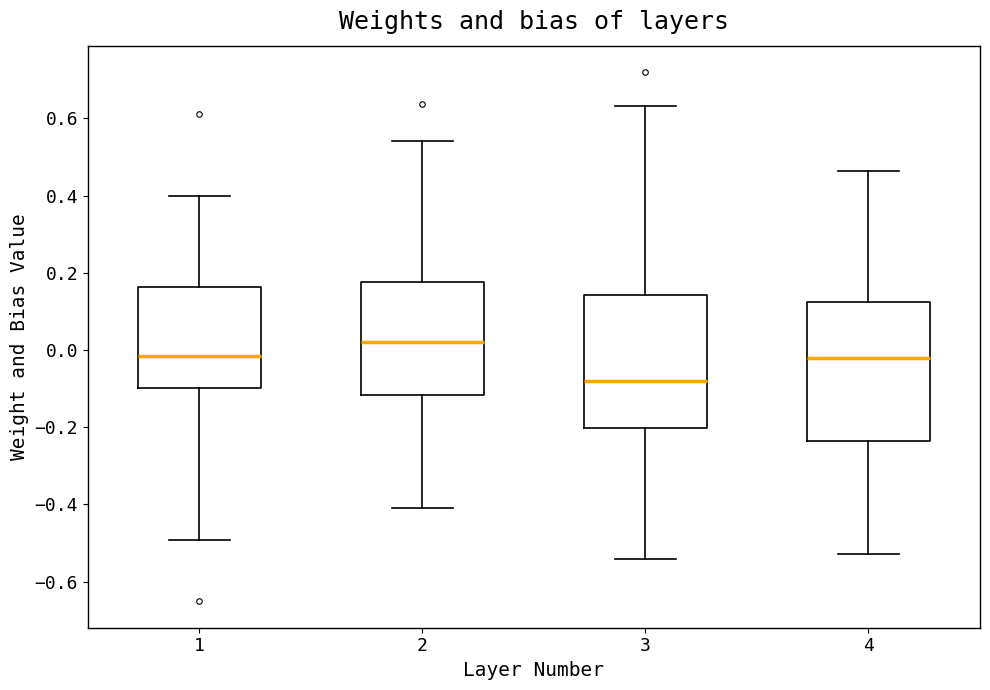

Reading left to right, read every box against the y-axis: the position of its median line, the range the box covers, and the ends of its whiskers. The values are not printed on the chart, so give them approximately, as read against the axis.

1: median -0.02, box -0.10 to 0.16, whiskers -0.50 to 0.40
2: median 0.02, box -0.12 to 0.18, whiskers -0.40 to 0.54
3: median -0.08, box -0.20 to 0.14, whiskers -0.54 to 0.64
4: median -0.02, box -0.24 to 0.12, whiskers -0.52 to 0.46